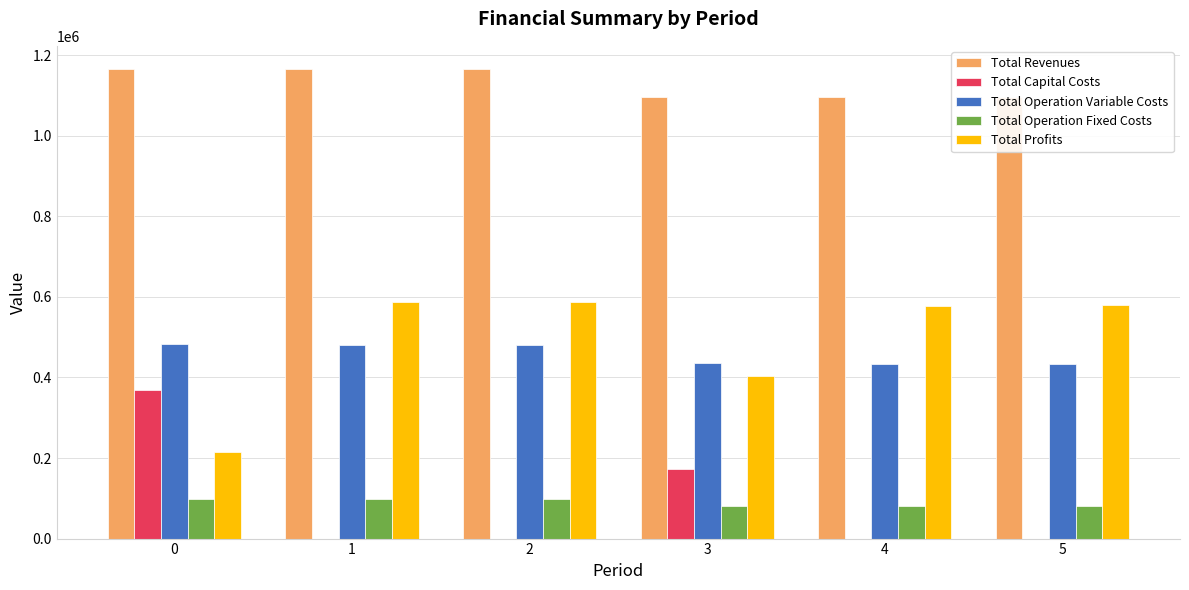

Reading left to right, extract all data points from this chart.

Total Revenues: 0=1164923.8	1=1164923.8	2=1164923.8	3=1094933.5	4=1094933.5	5=1094933.5
Total Capital Costs: 0=368896.0	1=0.0	2=0.0	3=173600.0	4=0.0	5=0.0
Total Operation Variable Costs: 0=482954.5	1=481367.1	2=479777.5	3=435825.1	4=434404.0	5=432981.0
Total Operation Fixed Costs: 0=97346.0	1=97346.0	2=97346.0	3=81961.4	4=81961.4	5=81961.4
Total Profits: 0=215727.2	1=586210.7	2=587800.3	3=403547.1	4=578568.2	5=579991.2